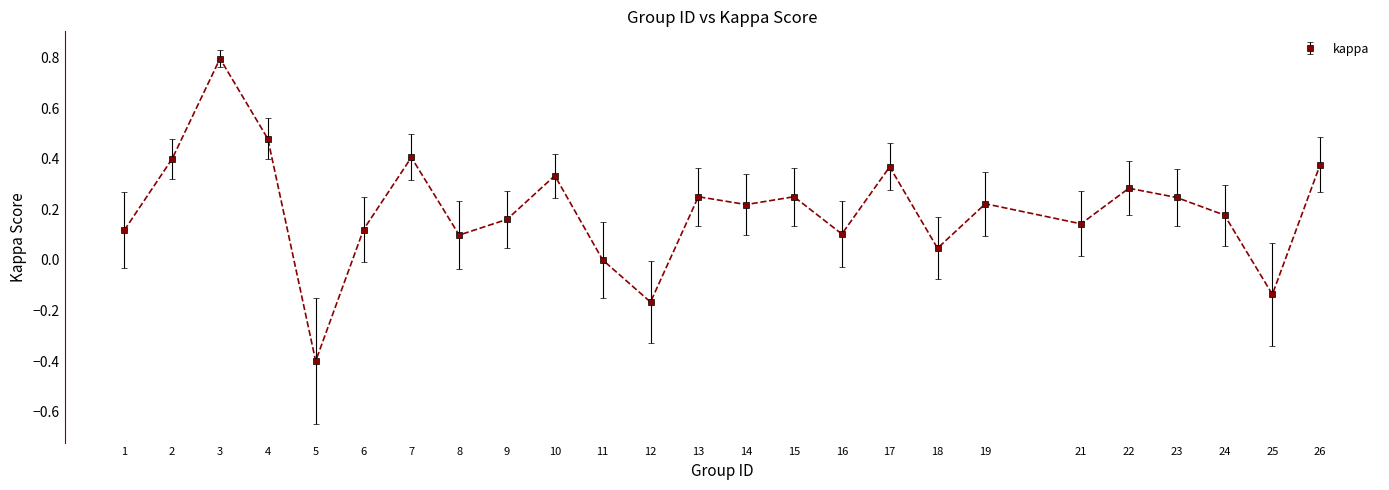

What is the difference between the maximum and minimum values?

1.2